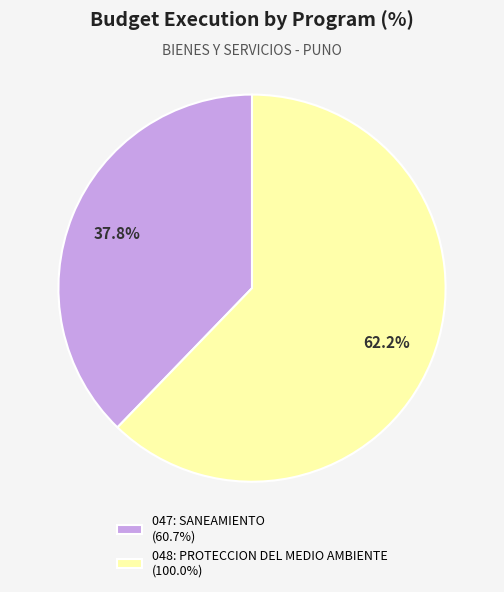

Which category has the smallest portion of the pie?

047: SANEAMIENTO